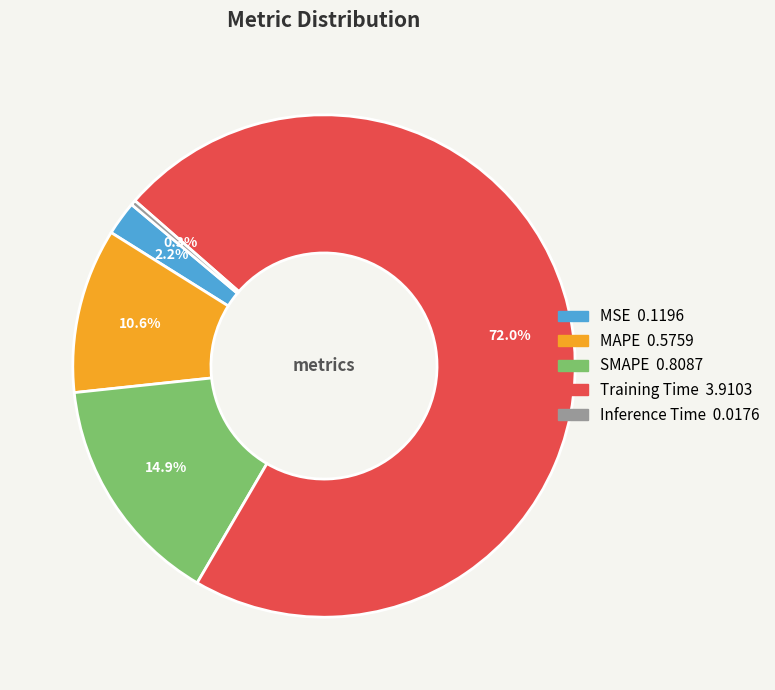

What is the largest slice in the pie chart?

Training Time